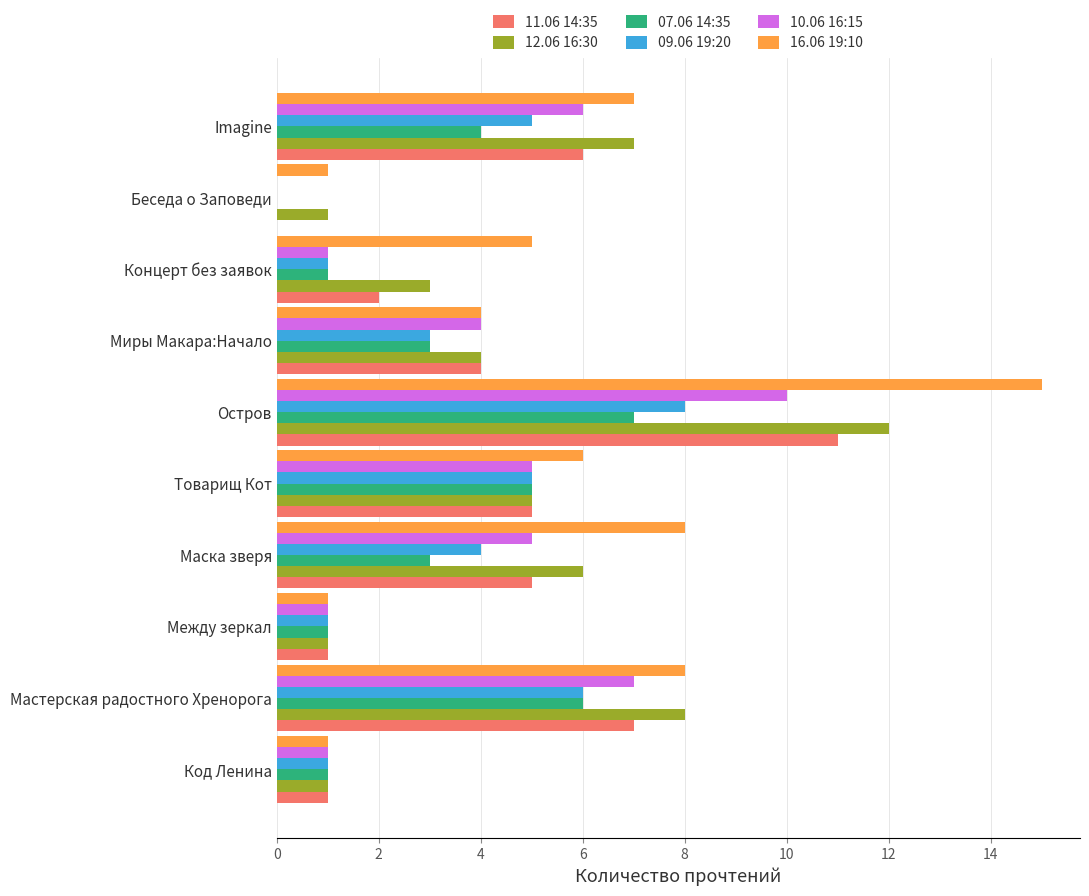

Between Код Ленина and Концерт без заявок, which series saw the biggest shift?

16.06 19:10